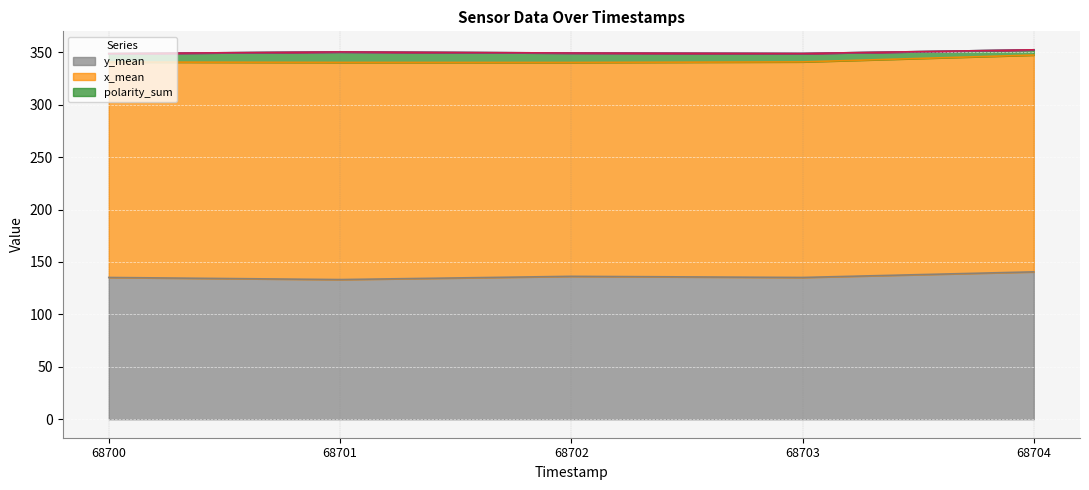

What is the sum of the polarity_sum values at 68701 and 68704?

15.0